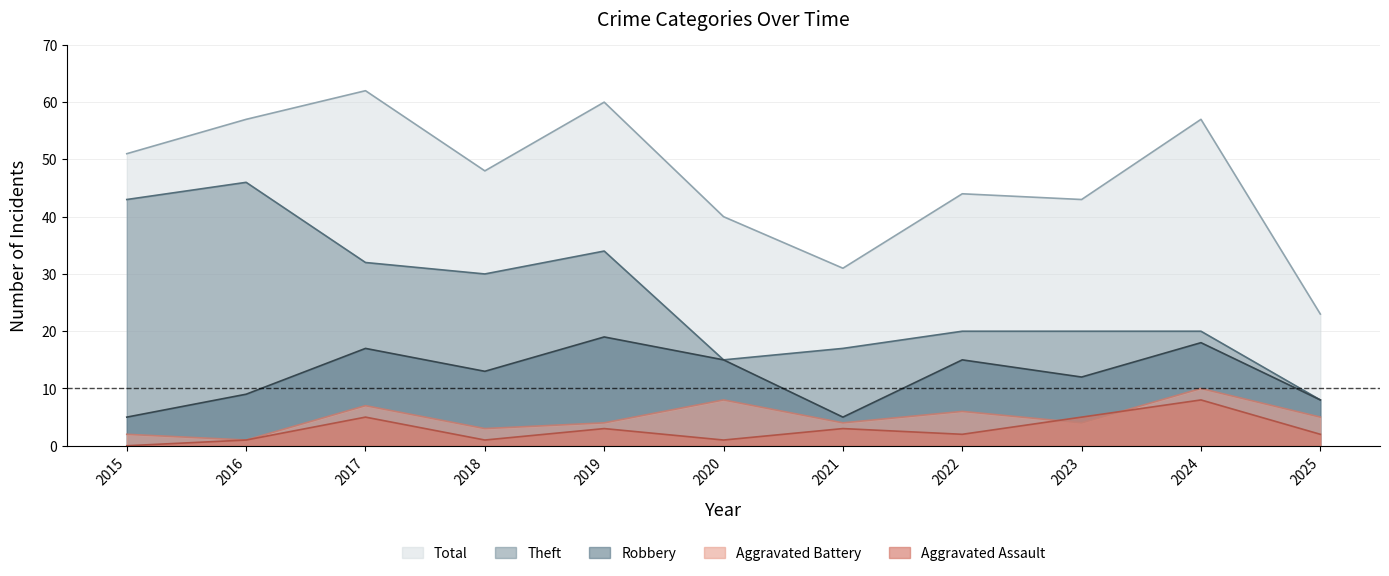

The value of Theft at 2025 is 8. True or false?

True